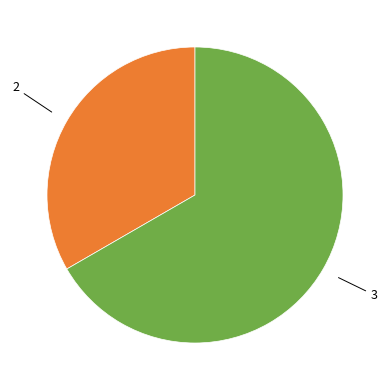

What is the smallest slice in the pie chart?

2